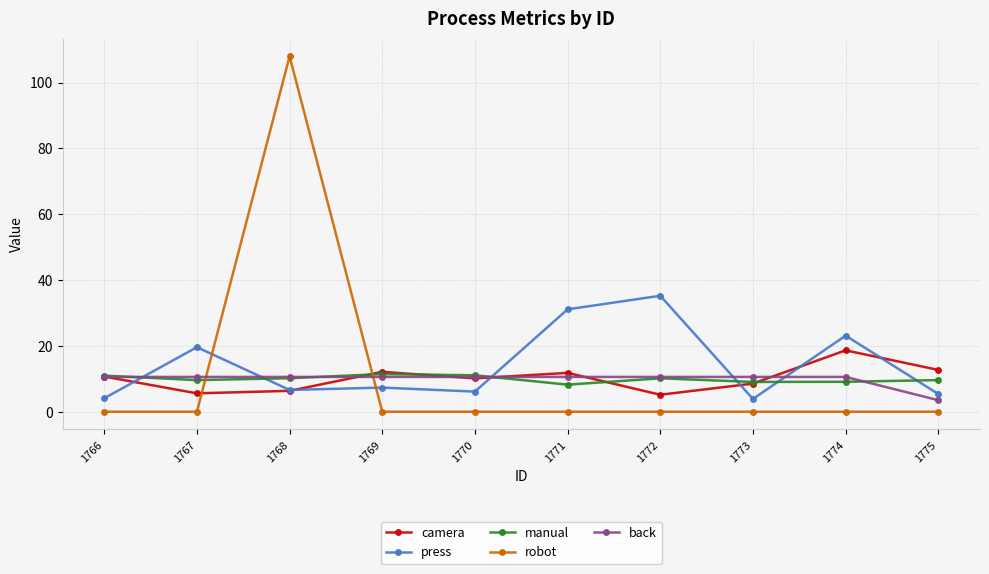

What is the spread (max minus min) of values at 1767?

19.6